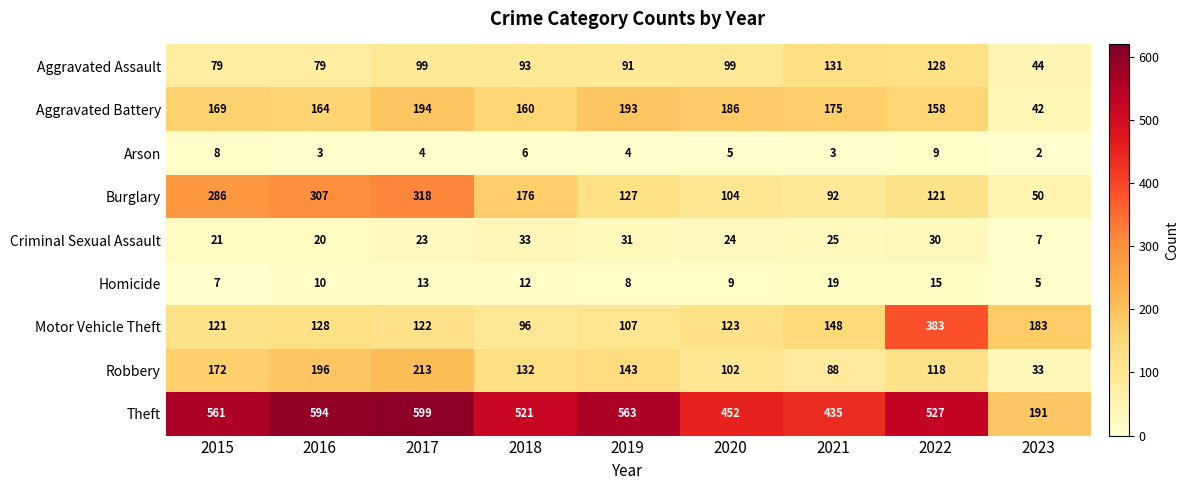

What is the difference between the second highest and second lowest values in the Aggravated Assault series?

49